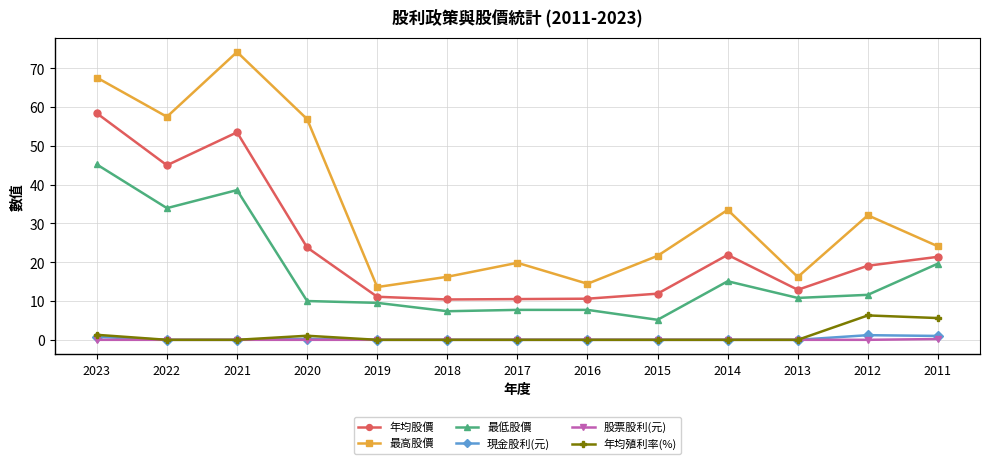

At which category does 最低股價 reach its first local peak?

2021